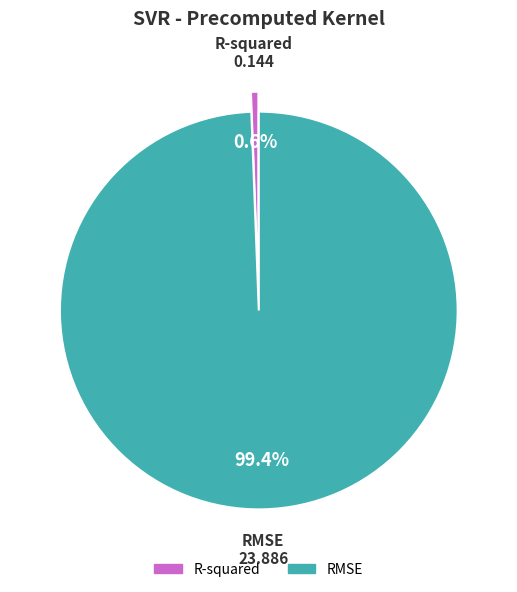

To the nearest percent, what portion does R-squared represent?

1%